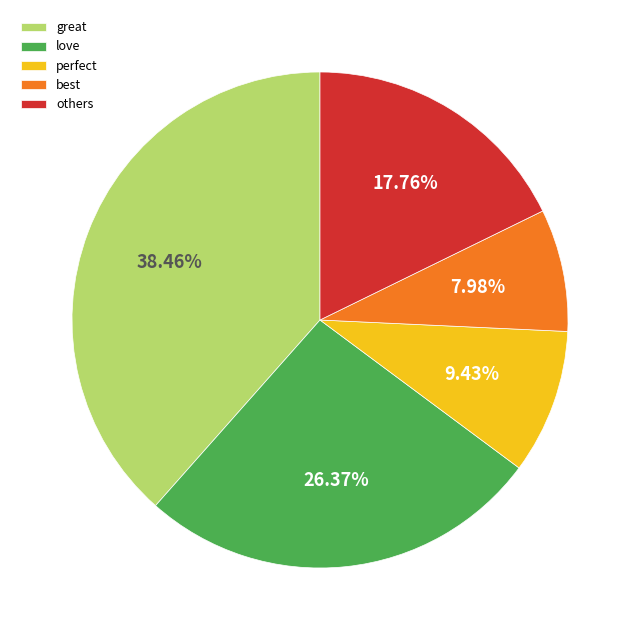

Is great the majority of the pie?

No